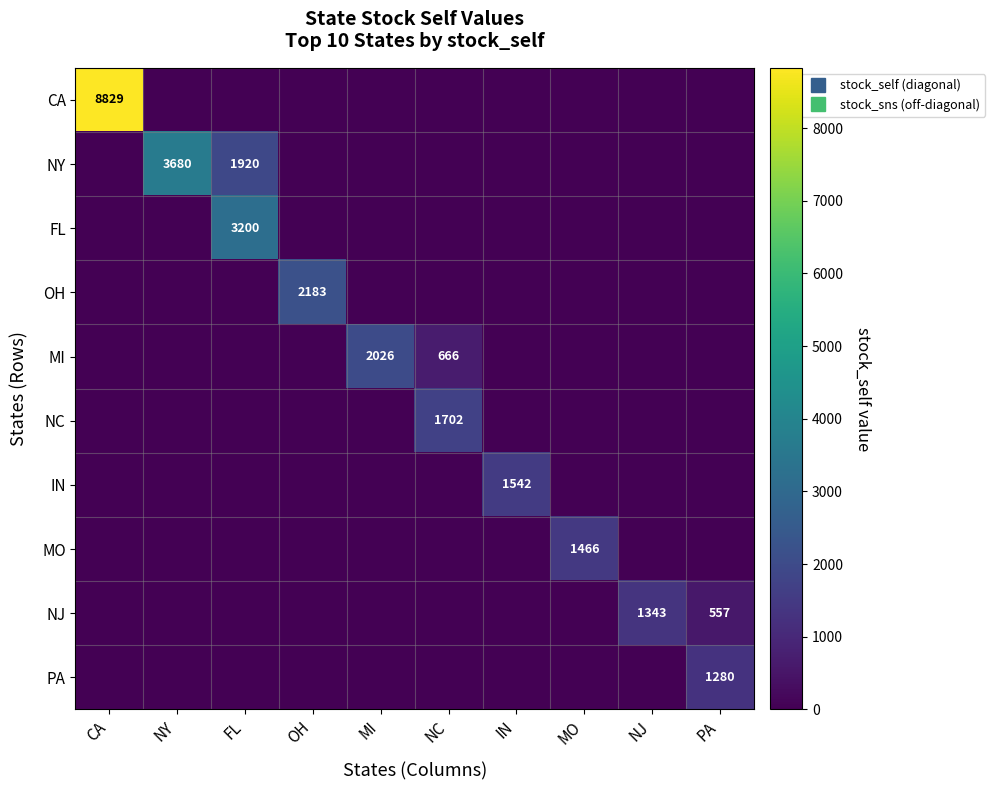

Which label corresponds to the smallest value in the chart?

NY